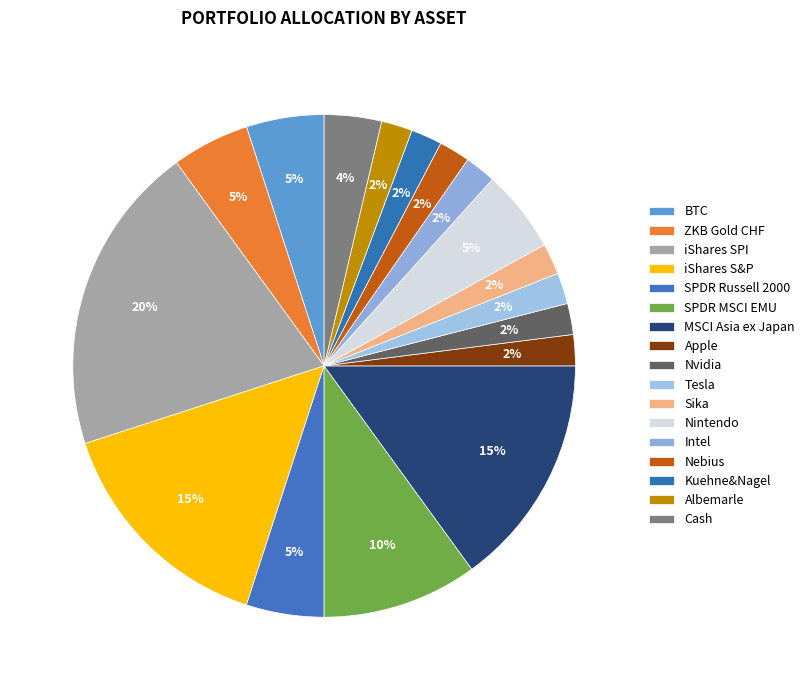

What is the smallest slice in the pie chart?

Apple